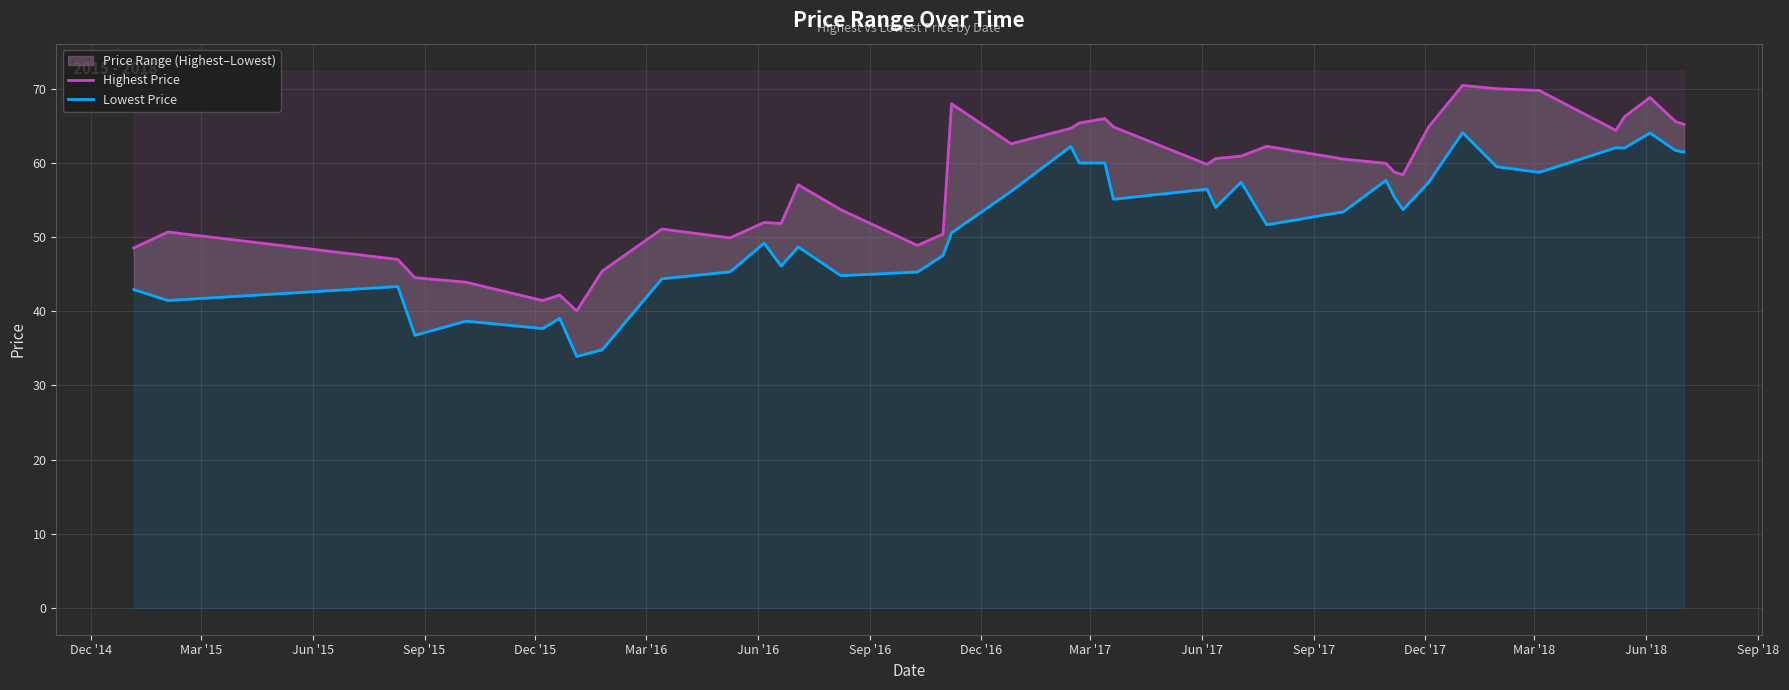

The Highest Price series shows 38.0 at 23. True or false?

False